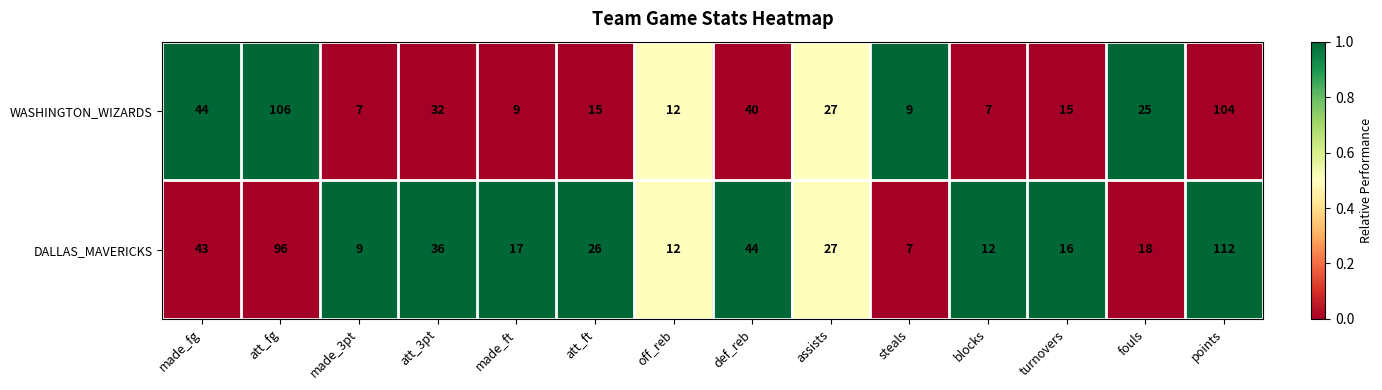

What is the difference between the maximum and second lowest values in the DALLAS_MAVERICKS series?

103